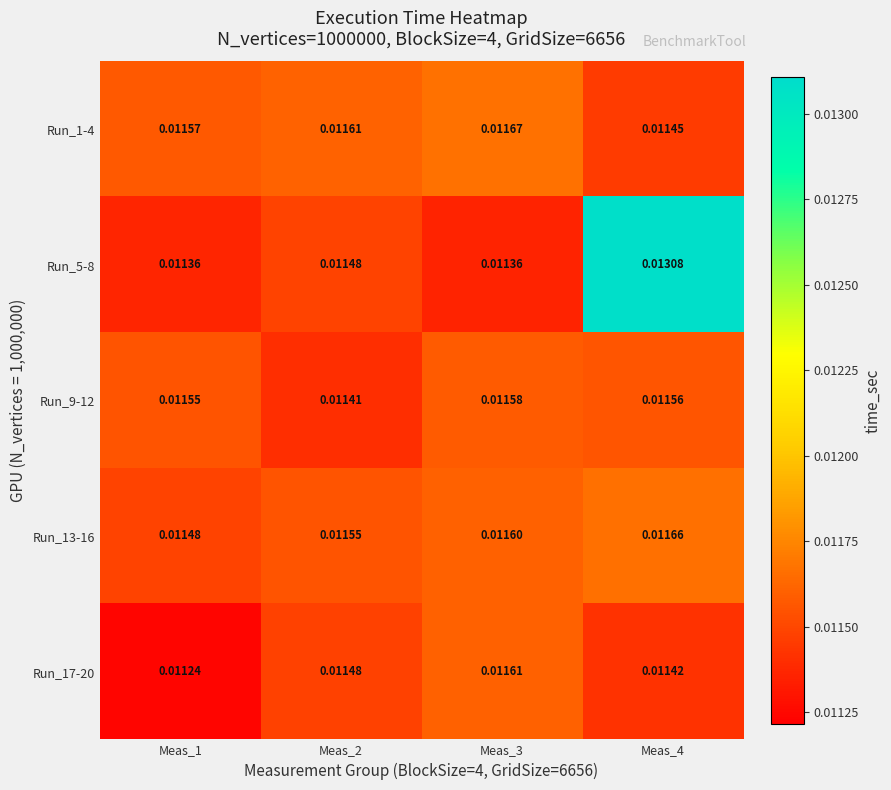

Is the value of Run_5-8 at Meas_3 greater than the value of Run_9-12 at Meas_4?

No